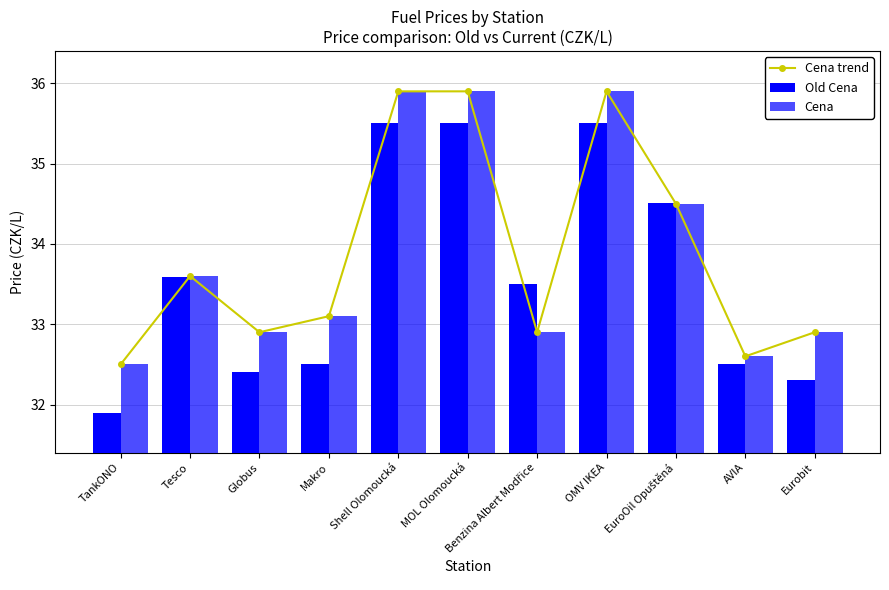

What are all the series names shown in the legend?

Cena trend, Old Cena, Cena